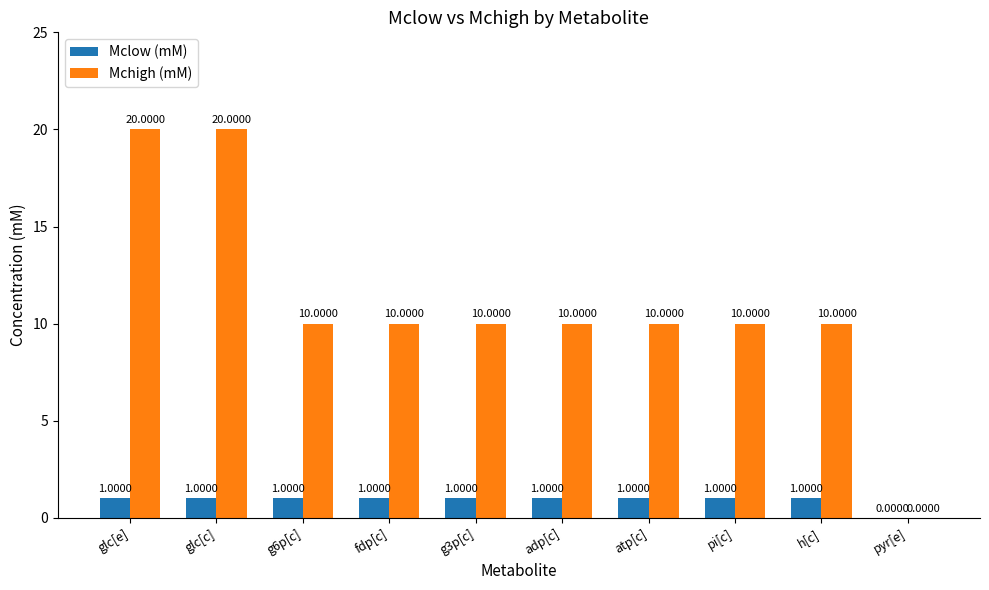

How many positive values does the Mchigh (mM) series have?

9